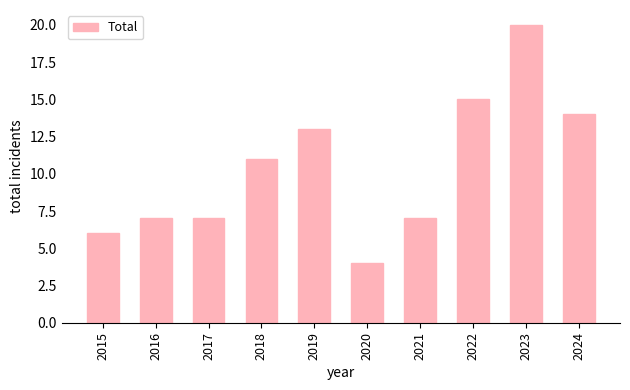

What is the minimum value shown in the chart?

4